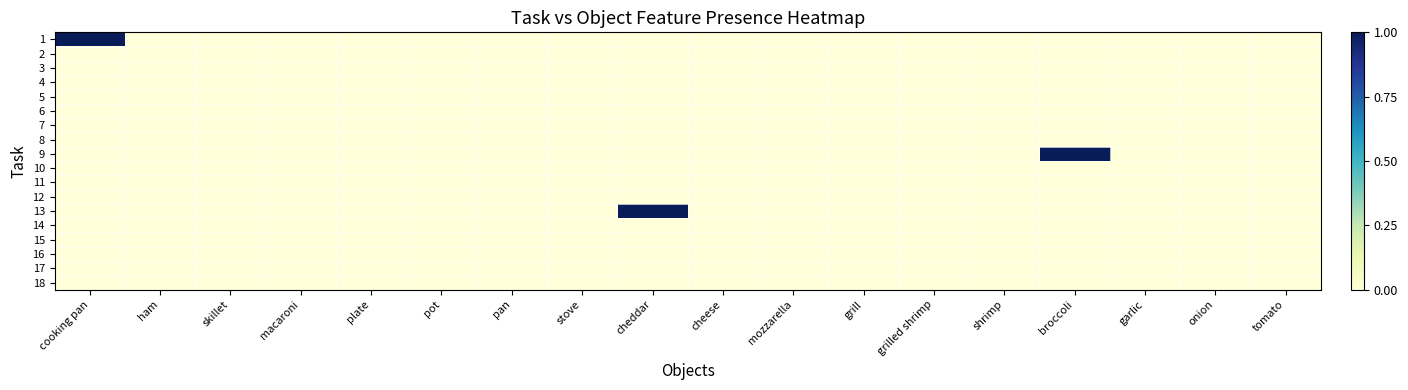

Reading left to right, transcribe all the data shown in this chart.

1: cooking pan=1	ham=0	skillet=0	macaroni=0	plate=0	pot=0	pan=0	stove=0	cheddar=0	cheese=0	mozzarella=0	grill=0	grilled shrimp=0	shrimp=0	broccoli=0	garlic=0	onion=0	tomato=0
2: cooking pan=0	ham=0	skillet=0	macaroni=0	plate=0	pot=0	pan=0	stove=0	cheddar=0	cheese=0	mozzarella=0	grill=0	grilled shrimp=0	shrimp=0	broccoli=0	garlic=0	onion=0	tomato=0
3: cooking pan=0	ham=0	skillet=0	macaroni=0	plate=0	pot=0	pan=0	stove=0	cheddar=0	cheese=0	mozzarella=0	grill=0	grilled shrimp=0	shrimp=0	broccoli=0	garlic=0	onion=0	tomato=0
4: cooking pan=0	ham=0	skillet=0	macaroni=0	plate=0	pot=0	pan=0	stove=0	cheddar=0	cheese=0	mozzarella=0	grill=0	grilled shrimp=0	shrimp=0	broccoli=0	garlic=0	onion=0	tomato=0
5: cooking pan=0	ham=0	skillet=0	macaroni=0	plate=0	pot=0	pan=0	stove=0	cheddar=0	cheese=0	mozzarella=0	grill=0	grilled shrimp=0	shrimp=0	broccoli=0	garlic=0	onion=0	tomato=0
6: cooking pan=0	ham=0	skillet=0	macaroni=0	plate=0	pot=0	pan=0	stove=0	cheddar=0	cheese=0	mozzarella=0	grill=0	grilled shrimp=0	shrimp=0	broccoli=0	garlic=0	onion=0	tomato=0
7: cooking pan=0	ham=0	skillet=0	macaroni=0	plate=0	pot=0	pan=0	stove=0	cheddar=0	cheese=0	mozzarella=0	grill=0	grilled shrimp=0	shrimp=0	broccoli=0	garlic=0	onion=0	tomato=0
8: cooking pan=0	ham=0	skillet=0	macaroni=0	plate=0	pot=0	pan=0	stove=0	cheddar=0	cheese=0	mozzarella=0	grill=0	grilled shrimp=0	shrimp=0	broccoli=0	garlic=0	onion=0	tomato=0
9: cooking pan=0	ham=0	skillet=0	macaroni=0	plate=0	pot=0	pan=0	stove=0	cheddar=0	cheese=0	mozzarella=0	grill=0	grilled shrimp=0	shrimp=0	broccoli=1	garlic=0	onion=0	tomato=0
10: cooking pan=0	ham=0	skillet=0	macaroni=0	plate=0	pot=0	pan=0	stove=0	cheddar=0	cheese=0	mozzarella=0	grill=0	grilled shrimp=0	shrimp=0	broccoli=0	garlic=0	onion=0	tomato=0
11: cooking pan=0	ham=0	skillet=0	macaroni=0	plate=0	pot=0	pan=0	stove=0	cheddar=0	cheese=0	mozzarella=0	grill=0	grilled shrimp=0	shrimp=0	broccoli=0	garlic=0	onion=0	tomato=0
12: cooking pan=0	ham=0	skillet=0	macaroni=0	plate=0	pot=0	pan=0	stove=0	cheddar=0	cheese=0	mozzarella=0	grill=0	grilled shrimp=0	shrimp=0	broccoli=0	garlic=0	onion=0	tomato=0
13: cooking pan=0	ham=0	skillet=0	macaroni=0	plate=0	pot=0	pan=0	stove=0	cheddar=1	cheese=0	mozzarella=0	grill=0	grilled shrimp=0	shrimp=0	broccoli=0	garlic=0	onion=0	tomato=0
14: cooking pan=0	ham=0	skillet=0	macaroni=0	plate=0	pot=0	pan=0	stove=0	cheddar=0	cheese=0	mozzarella=0	grill=0	grilled shrimp=0	shrimp=0	broccoli=0	garlic=0	onion=0	tomato=0
15: cooking pan=0	ham=0	skillet=0	macaroni=0	plate=0	pot=0	pan=0	stove=0	cheddar=0	cheese=0	mozzarella=0	grill=0	grilled shrimp=0	shrimp=0	broccoli=0	garlic=0	onion=0	tomato=0
16: cooking pan=0	ham=0	skillet=0	macaroni=0	plate=0	pot=0	pan=0	stove=0	cheddar=0	cheese=0	mozzarella=0	grill=0	grilled shrimp=0	shrimp=0	broccoli=0	garlic=0	onion=0	tomato=0
17: cooking pan=0	ham=0	skillet=0	macaroni=0	plate=0	pot=0	pan=0	stove=0	cheddar=0	cheese=0	mozzarella=0	grill=0	grilled shrimp=0	shrimp=0	broccoli=0	garlic=0	onion=0	tomato=0
18: cooking pan=0	ham=0	skillet=0	macaroni=0	plate=0	pot=0	pan=0	stove=0	cheddar=0	cheese=0	mozzarella=0	grill=0	grilled shrimp=0	shrimp=0	broccoli=0	garlic=0	onion=0	tomato=0